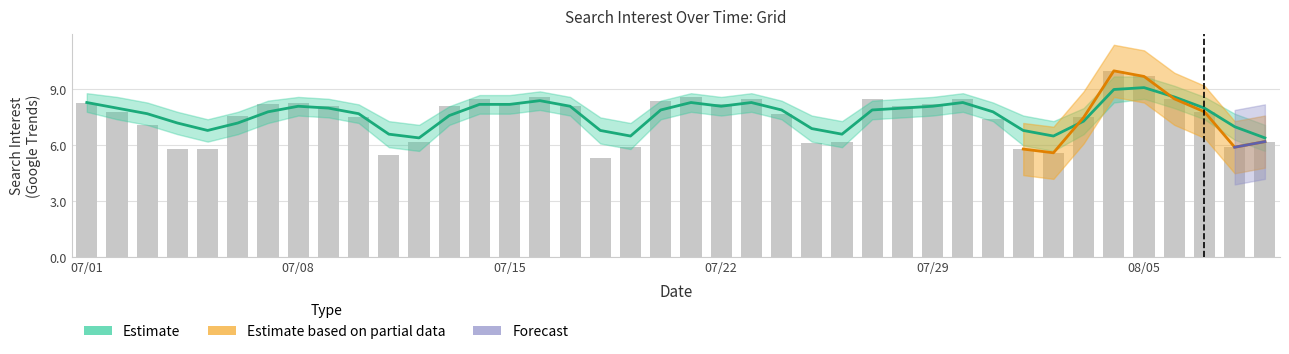

At which category does the chart reach its minimum across all series?

2015/07/18